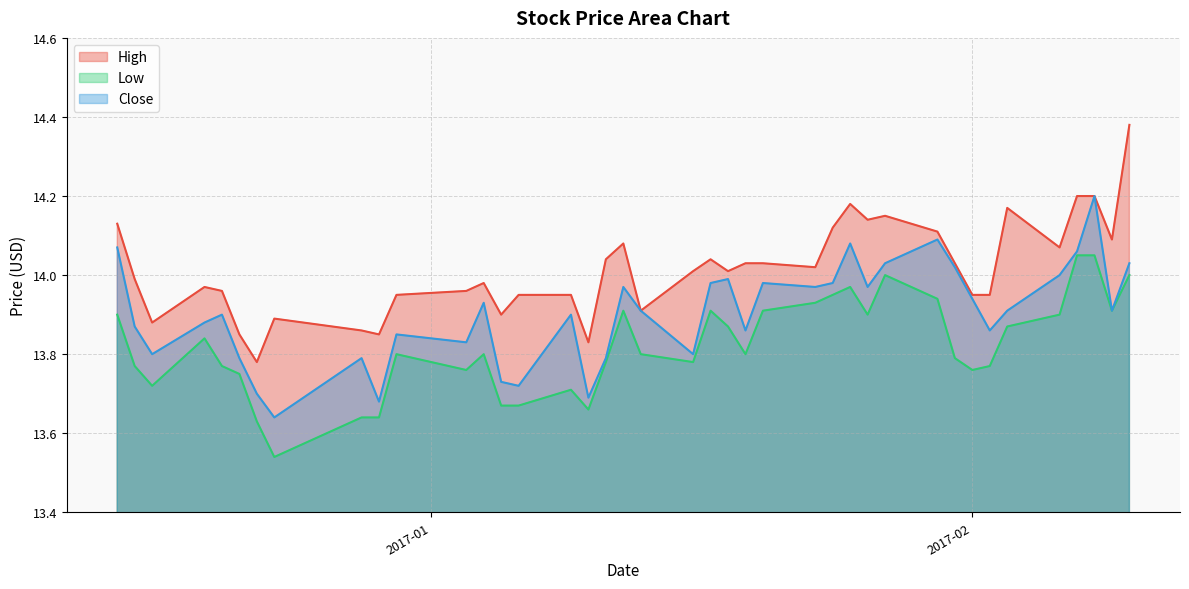

Does the chart display data point markers on the line(s)?

No